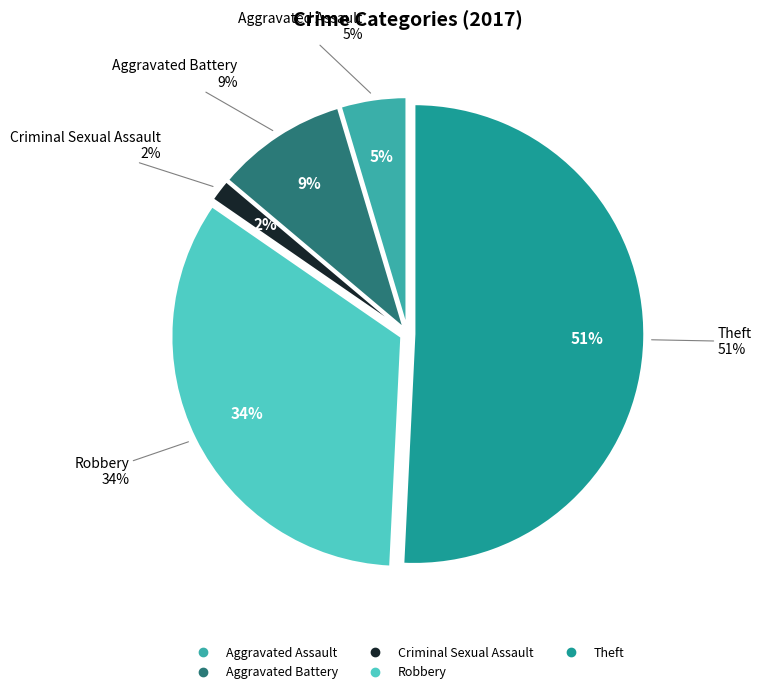

Is Aggravated Assault the majority of the pie?

No